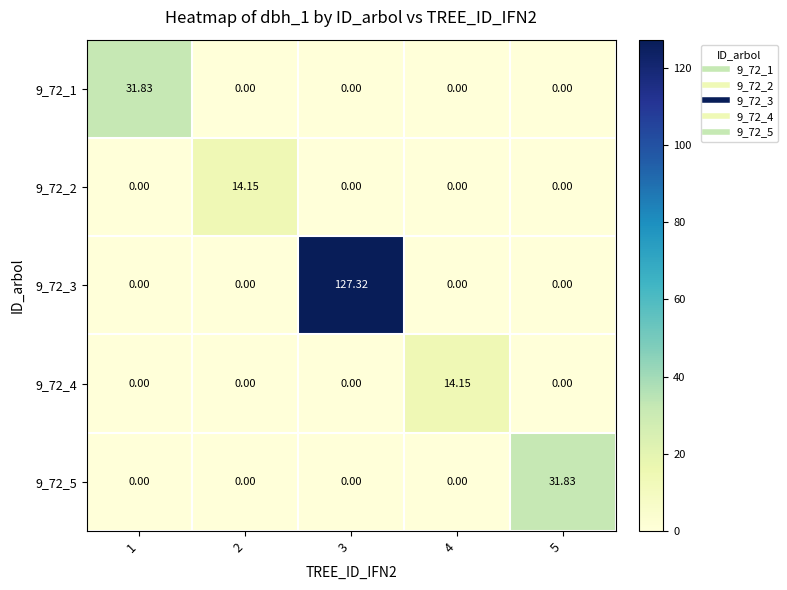

Is the value of 9_72_2 at 2 greater than the value of 9_72_1 at 4?

Yes